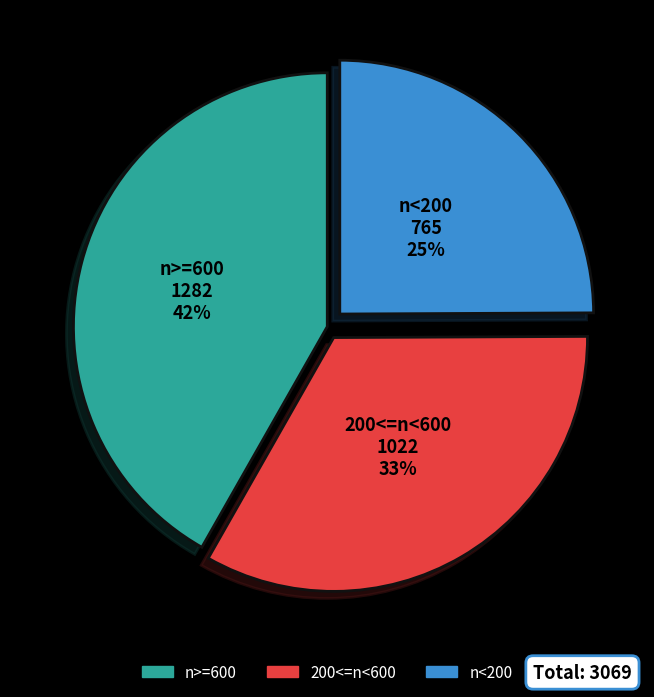

Between n>=600 and n<200, which is larger?

n>=600